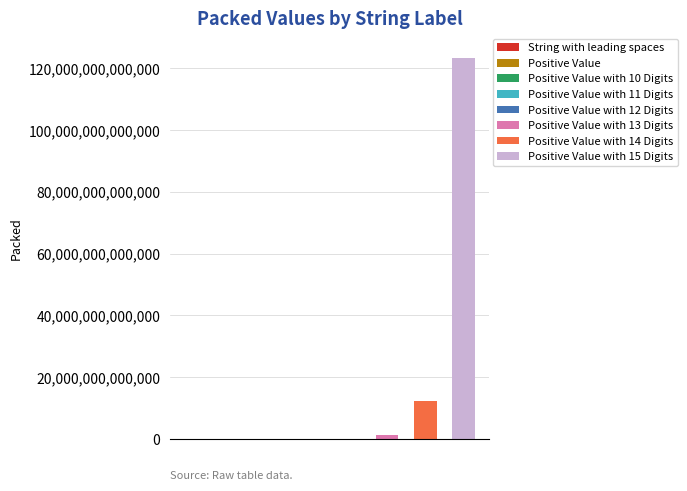

How many values exceed 123456789050?

3